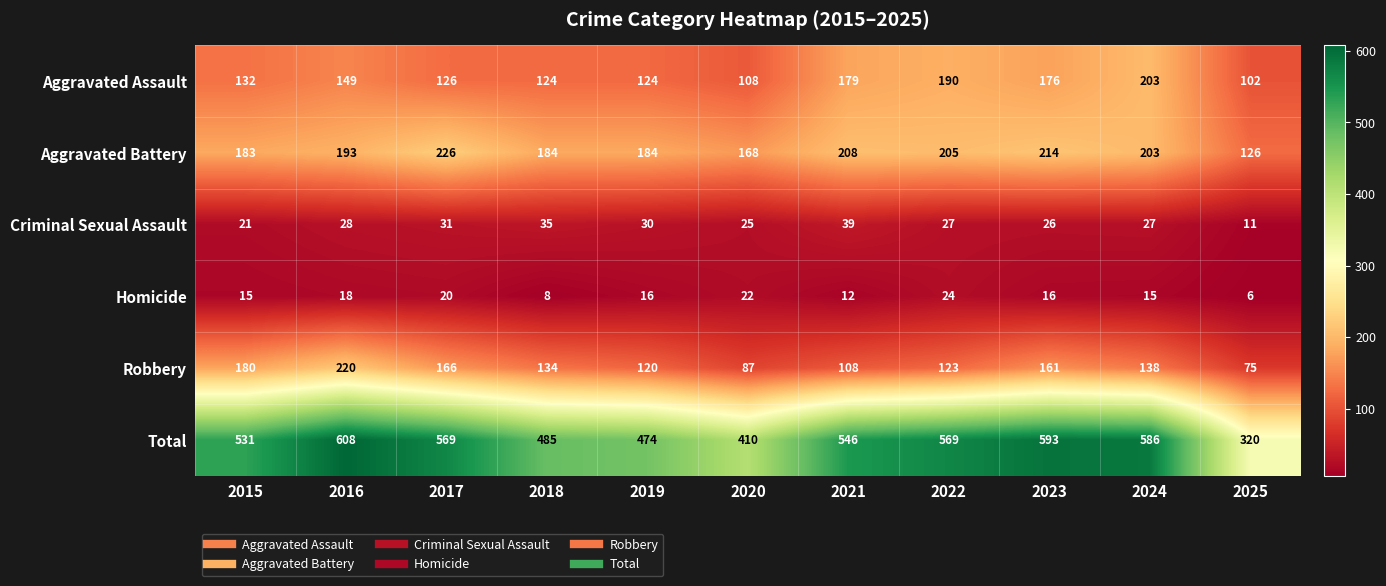

At 2018, list the series in order from largest to smallest.

Total, Aggravated Battery, Robbery, Aggravated Assault, Criminal Sexual Assault, Homicide